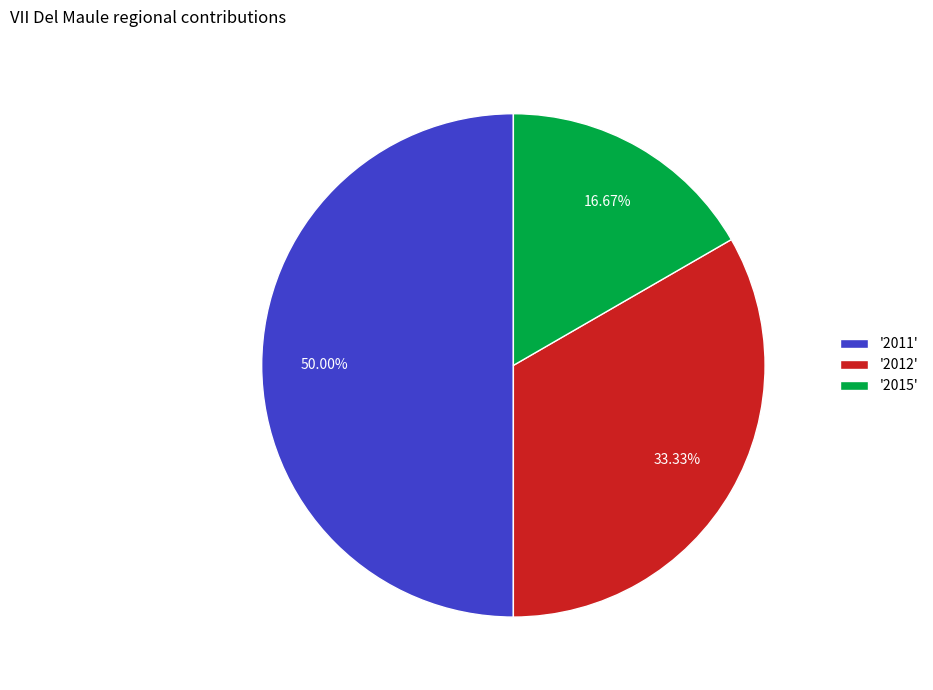

Between '2012' and '2015', which is larger?

'2012'